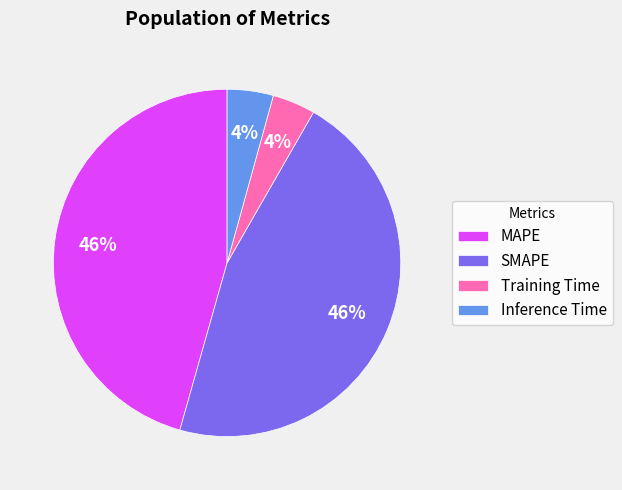

How many segments does this pie chart have?

4